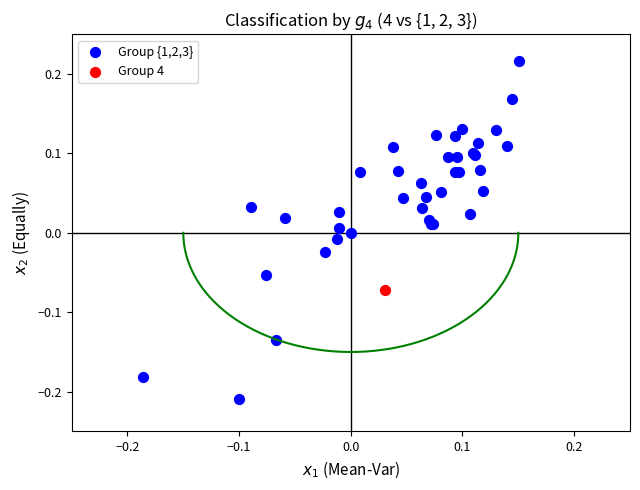

What are all the series names shown in the legend?

Group {1,2,3}, Group 4